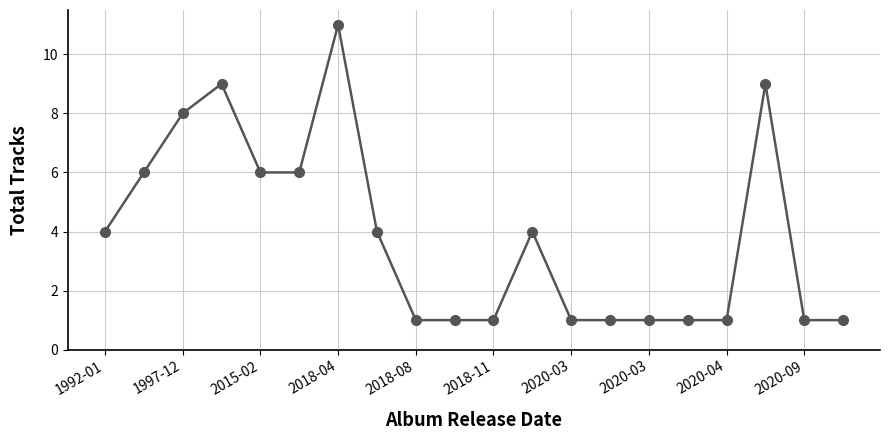

Does the chart display data point markers on the line(s)?

Yes